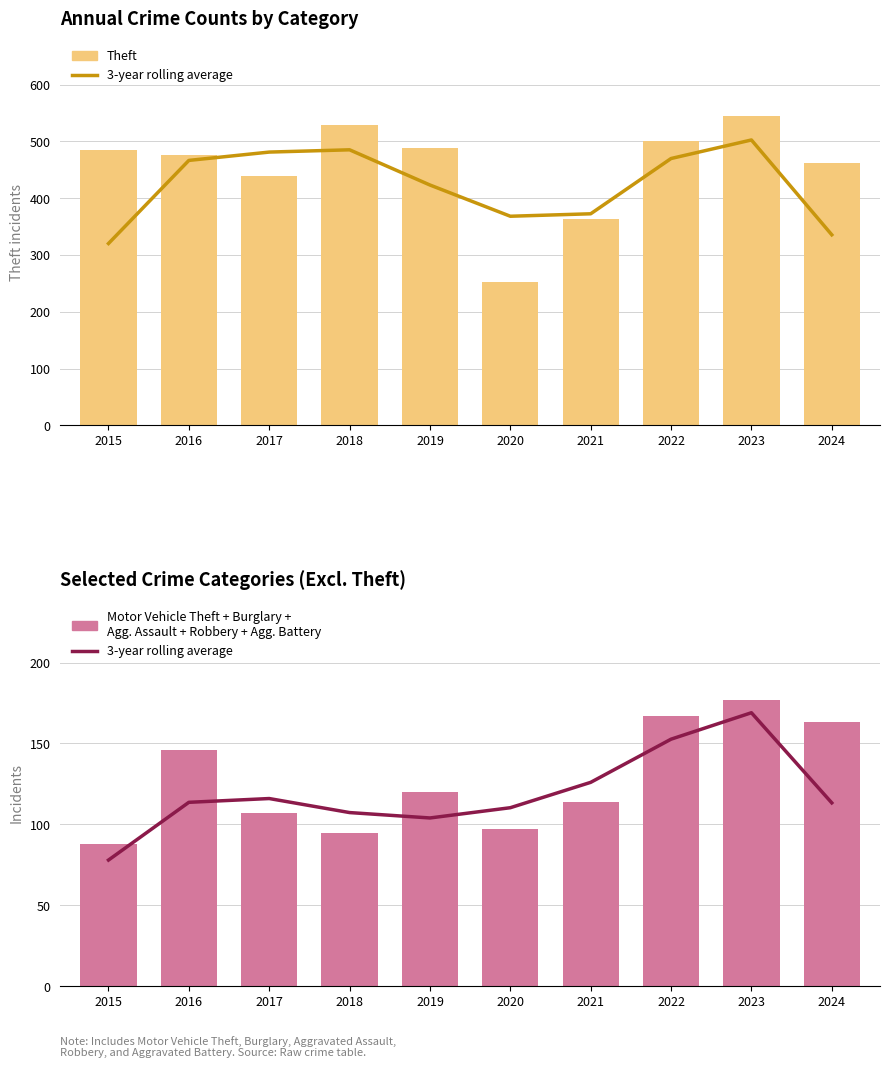

What is the sum of the Theft values at 2023 and 2024?

1007.0